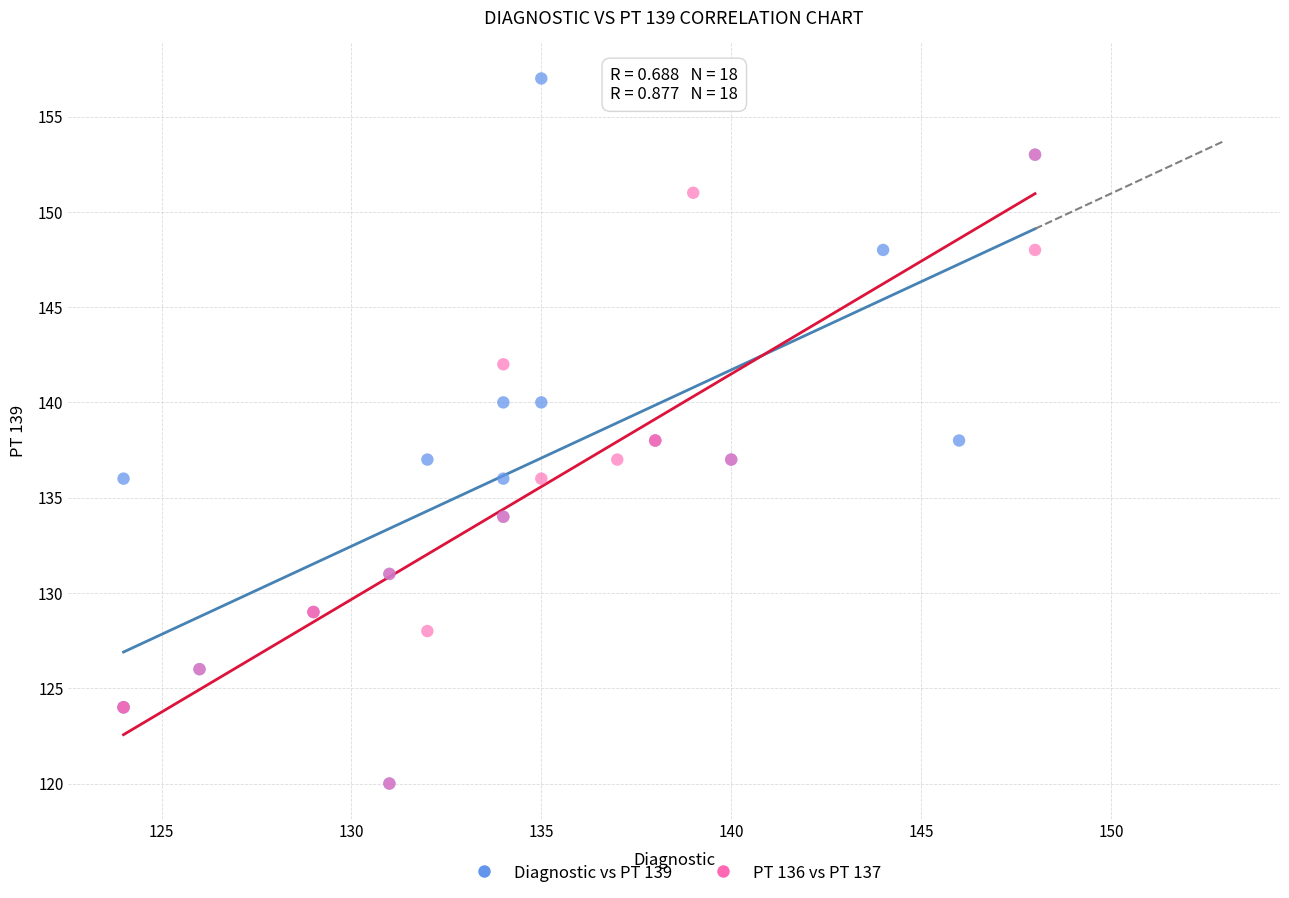

Which series reaches the maximum Y coordinate?

Diagnostic vs PT 139